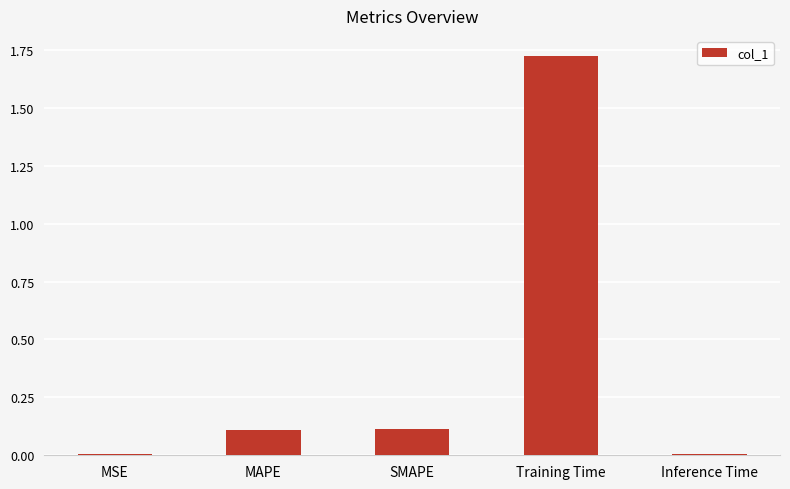

What is the sum of the values at Training Time and MAPE?

1.8